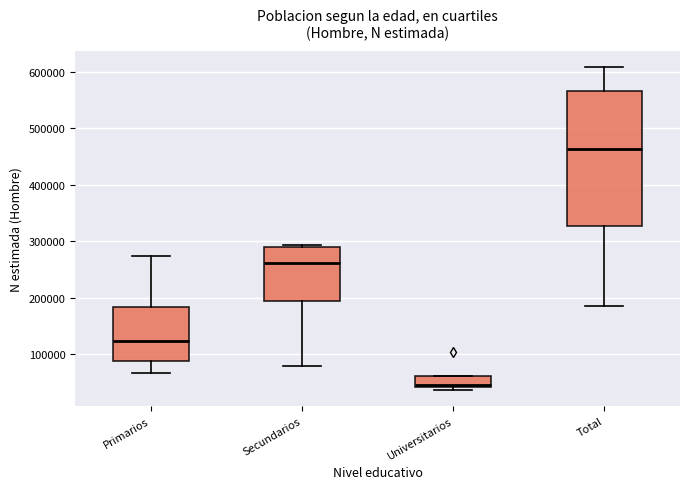

Reading left to right, read every box against the y-axis: the position of its median line, the range the box covers, and the ends of its whiskers. The values are not printed on the chart, so give them approximately, as read against the axis.

Primarios: median 120000, box 90000 to 180000, whiskers 70000 to 270000
Secundarios: median 260000, box 190000 to 290000, whiskers 80000 to 290000 (just above the box's upper edge)
Universitarios: median 50000, box 40000 to 60000, whiskers 40000 (just below the box's lower edge) to 60000
Total: median 460000, box 330000 to 570000, whiskers 190000 to 610000